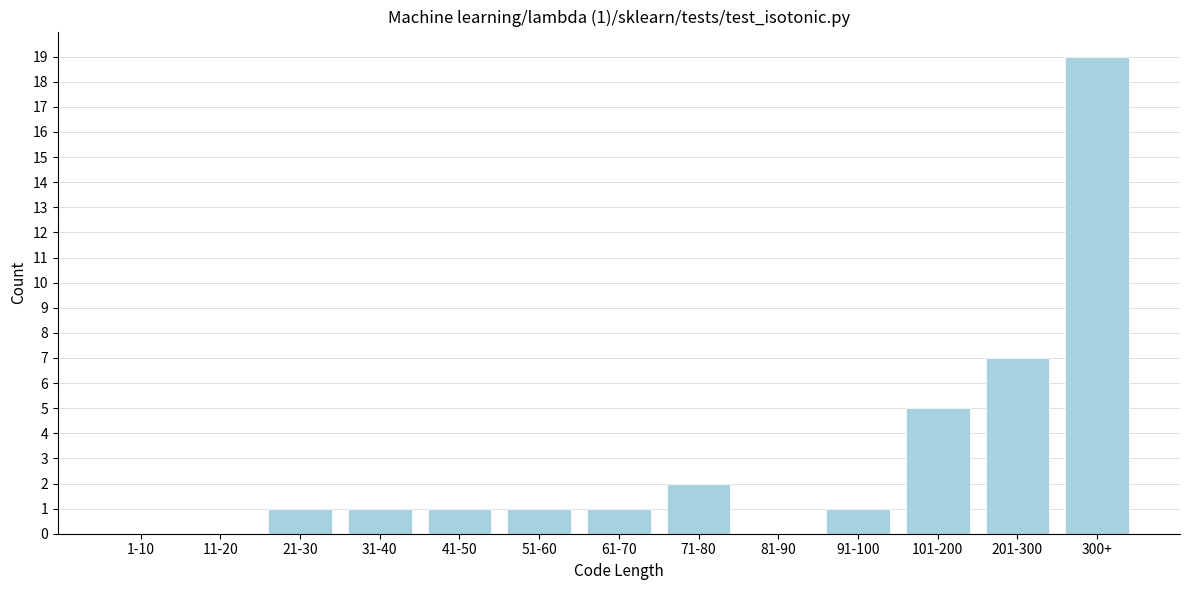

Reading left to right, transcribe all the data shown in this chart.

1-10=0	11-20=0	21-30=1	31-40=1	41-50=1	51-60=1	61-70=1	71-80=2	81-90=0	91-100=1	101-200=5	201-300=7	300+=19